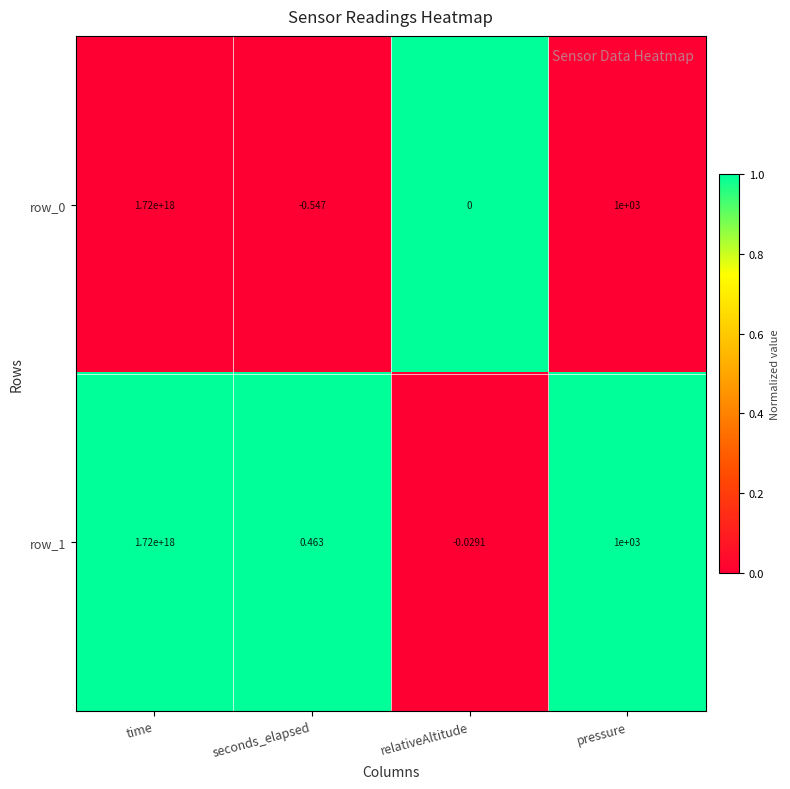

Is it true that row_1 equals -1 at relativeAltitude?

False